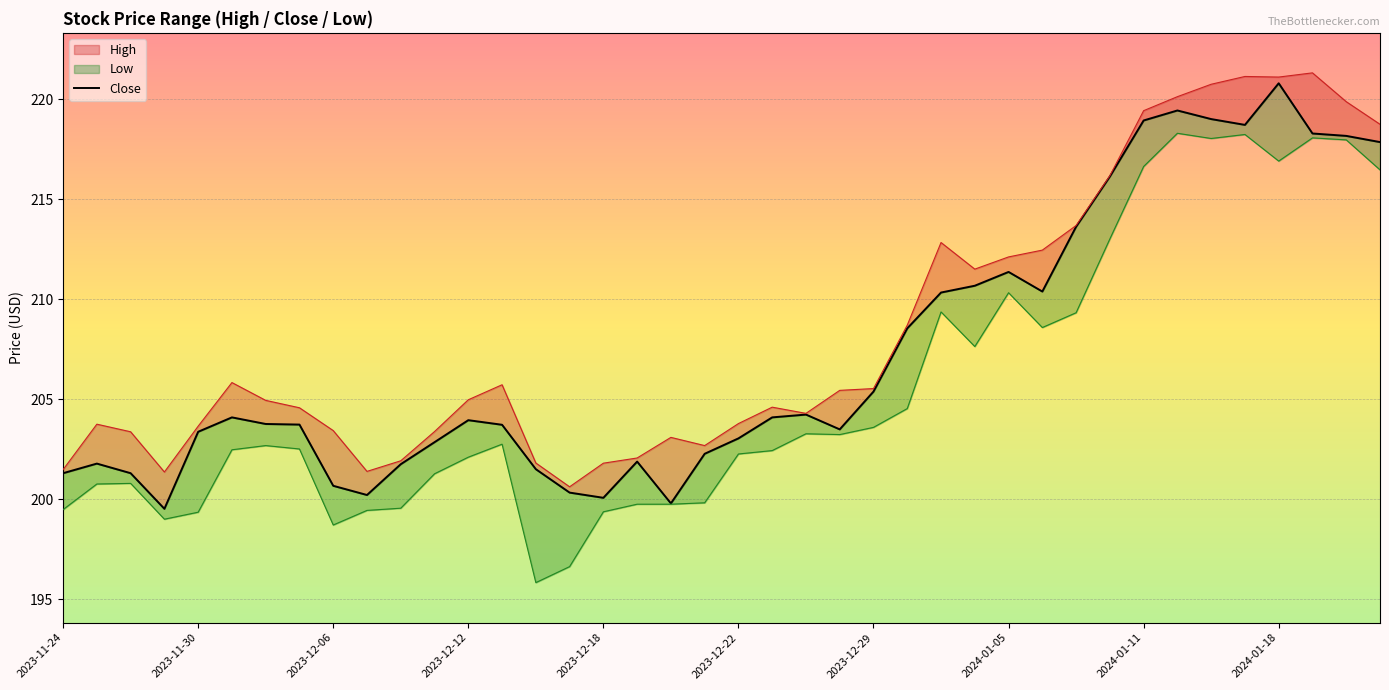

What position from the left is 2023-12-22?

6